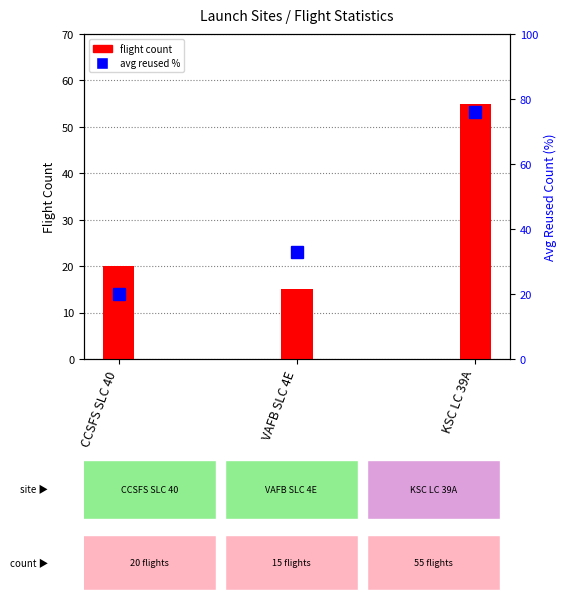

How many groups of bars are there?

3